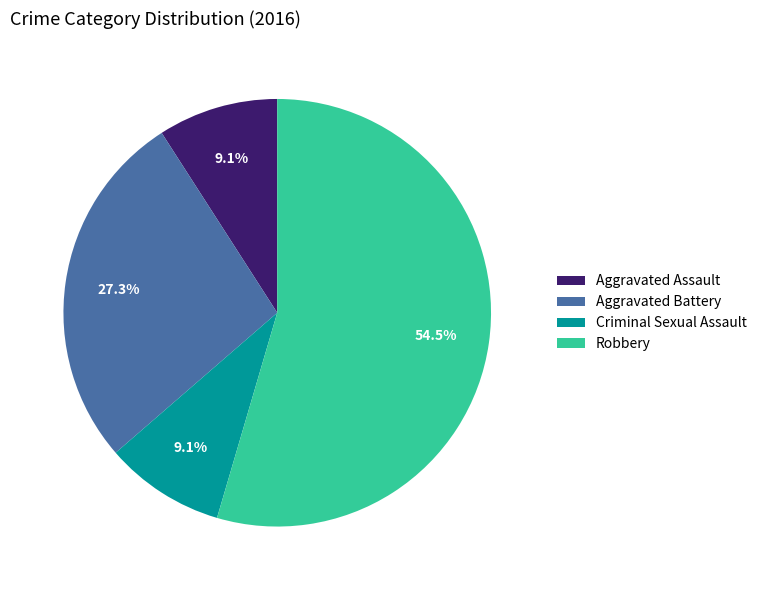

Combined, what portion of the pie is Aggravated Assault and Aggravated Battery?

36.4%